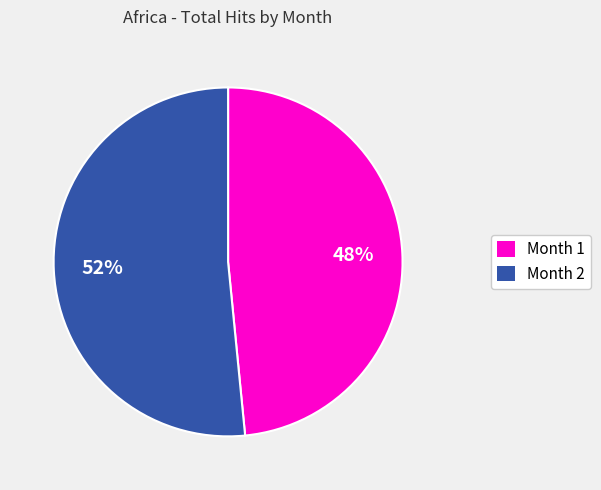

Which category has the smallest portion of the pie?

Month 1